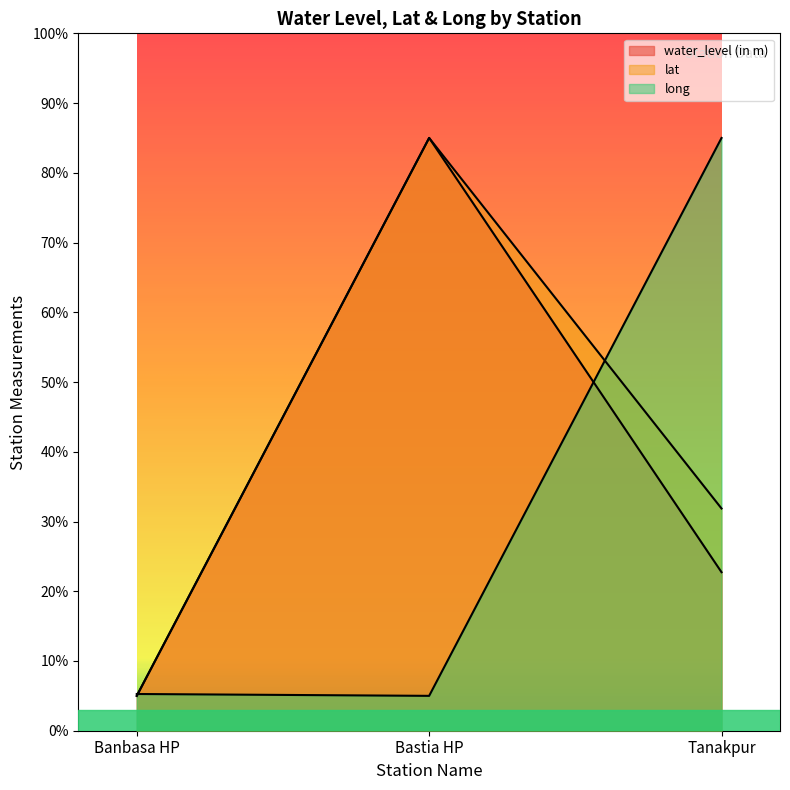

What is the average value of the long series?

31.8